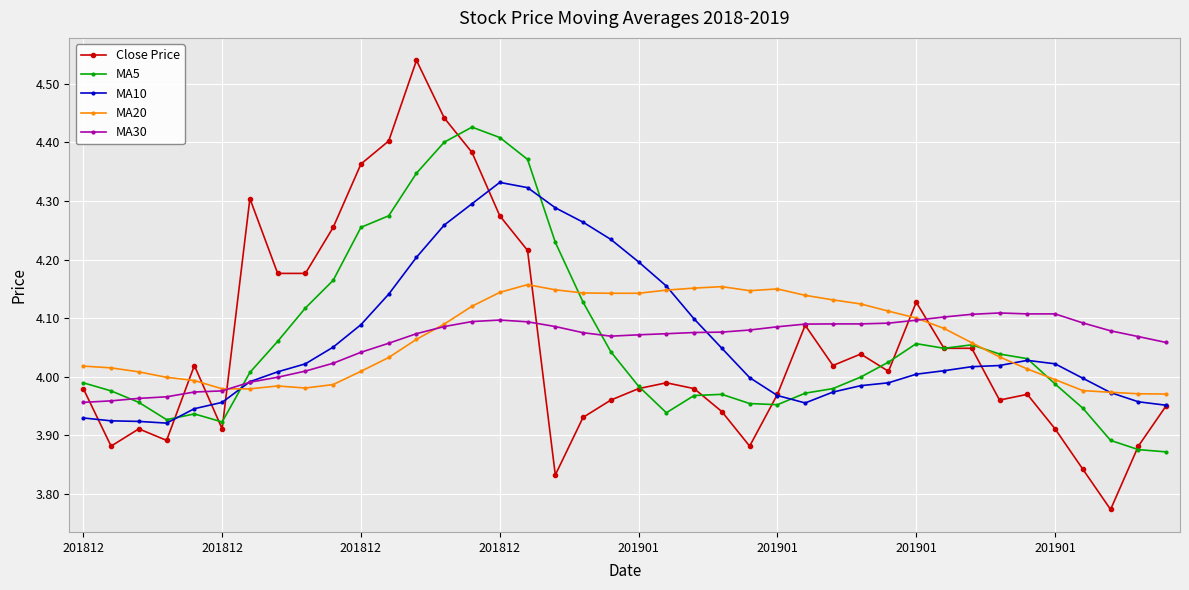

True or false: MA20 has more than 1 points higher than both neighbors.

True